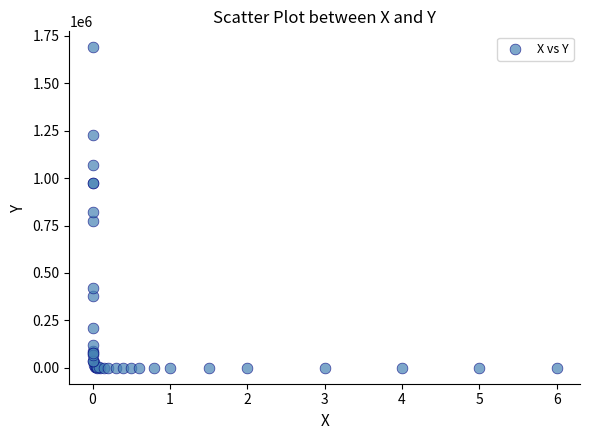

What Y value in the scatter plot is closest to 845005?

819000.0